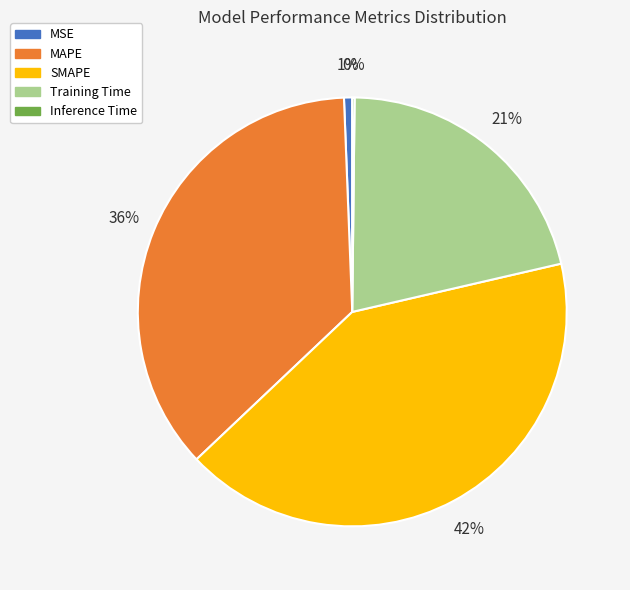

Which slice is the largest?

SMAPE